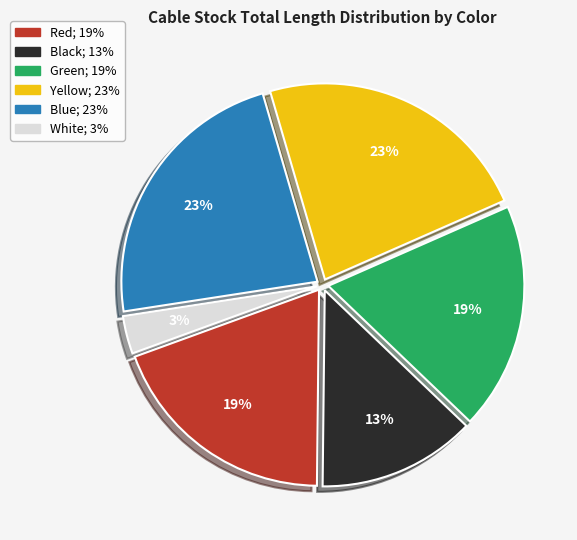

To the nearest percent, what is the difference between the largest and smallest slice percentages?

20%